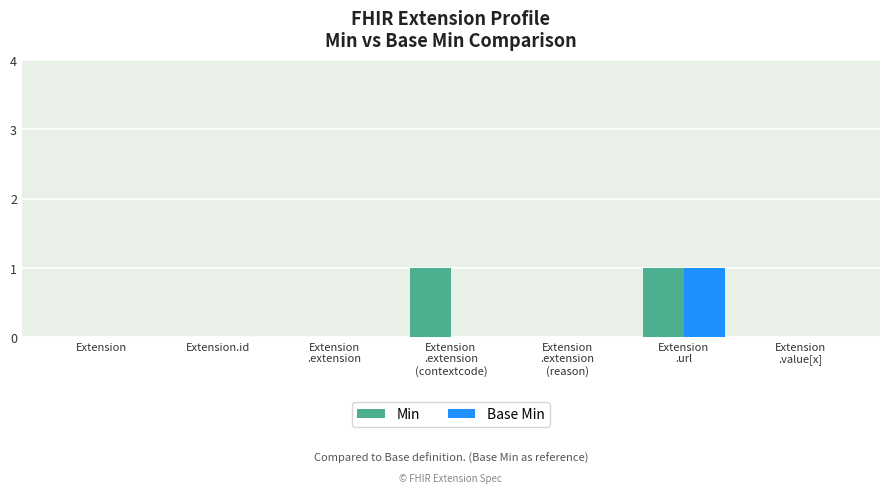

The value of Min at Extension is 0. True or false?

True